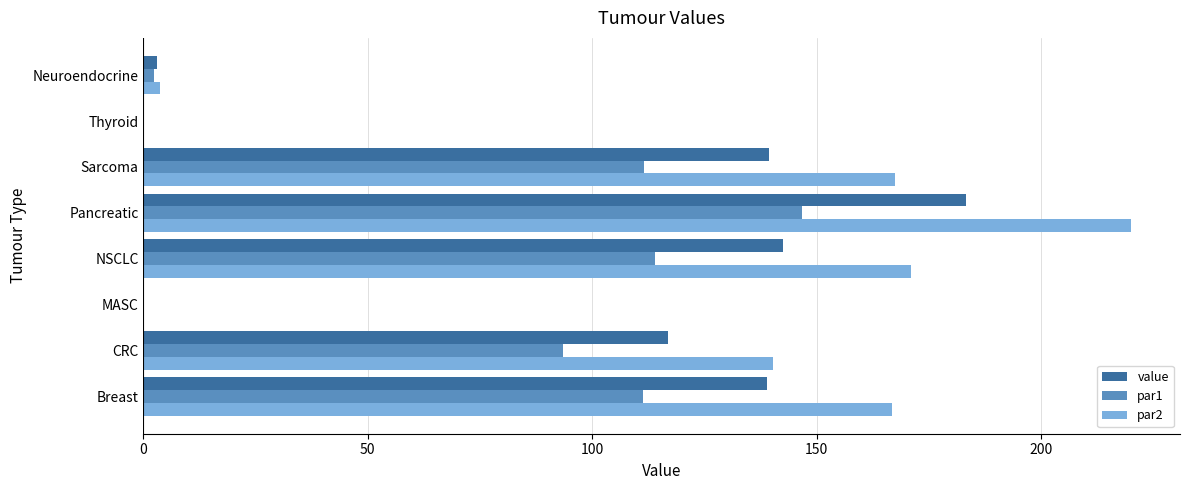

What are all the series names shown in the legend?

value, par1, par2